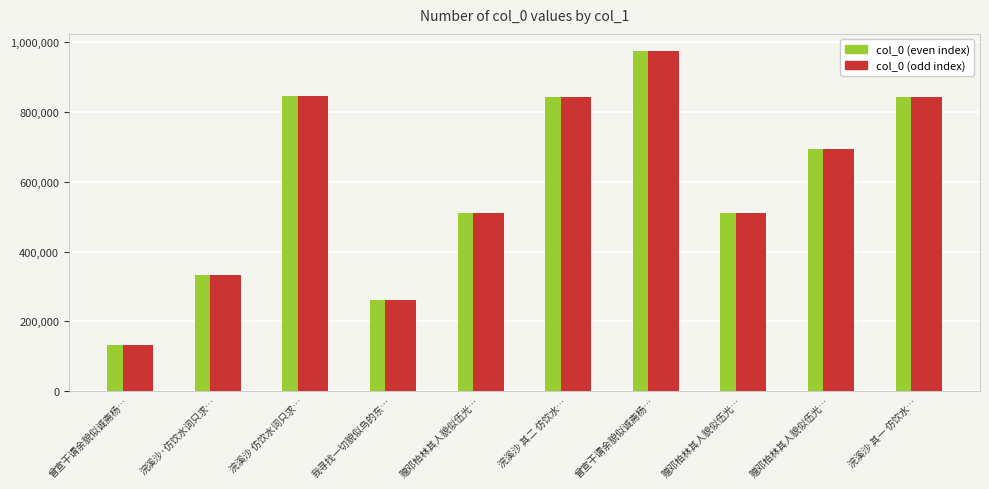

How many categories are shown in the chart?

10